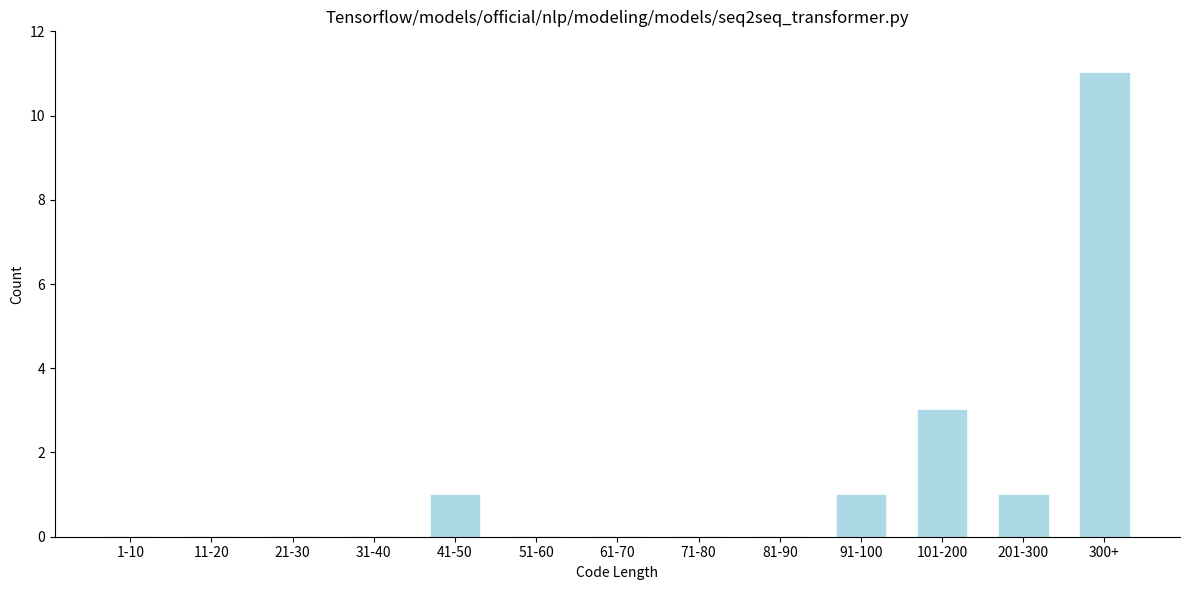

Reading left to right, what are all the values shown in this chart?

1-10=0	11-20=0	21-30=0	31-40=0	41-50=1	51-60=0	61-70=0	71-80=0	81-90=0	91-100=1	101-200=3	201-300=1	300+=11